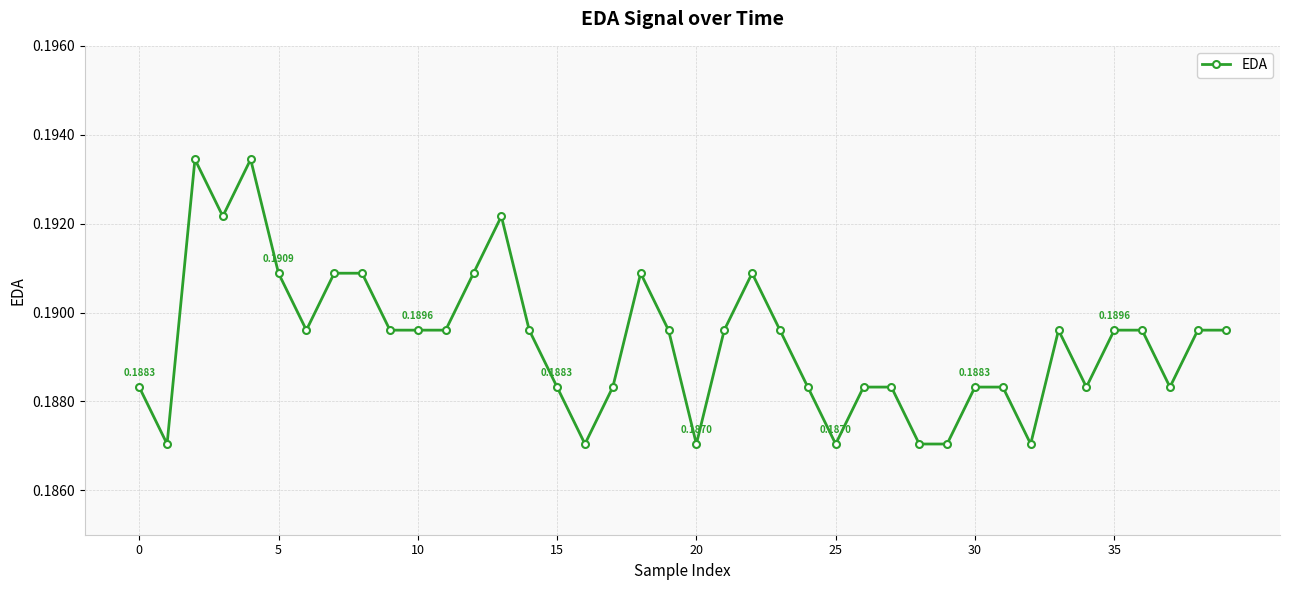

Count the number of categories in the chart.

40